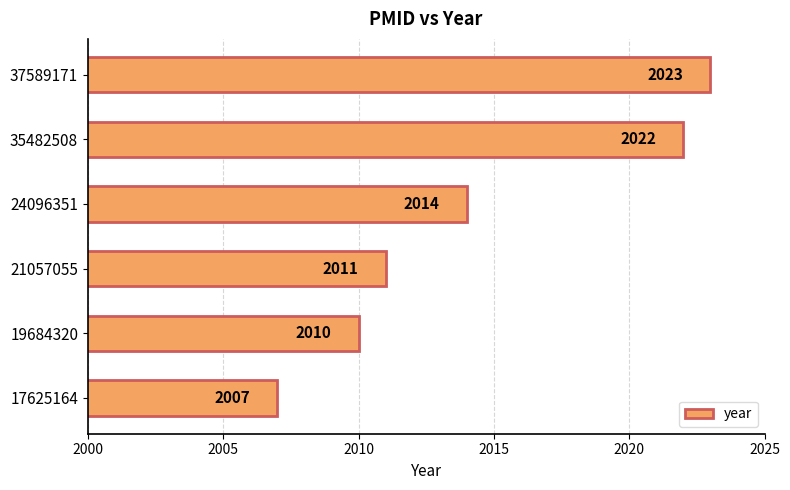

The chart shows a value of 1108 at 19684320. True or false?

False